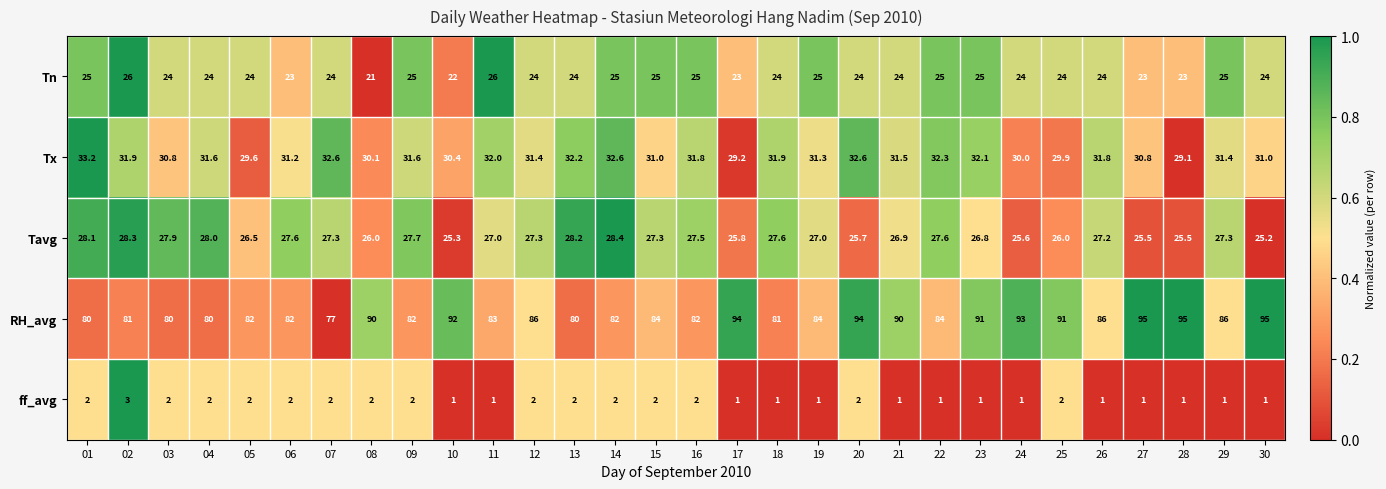

What is the sum of the RH_avg values at 27 and 10?

187.0